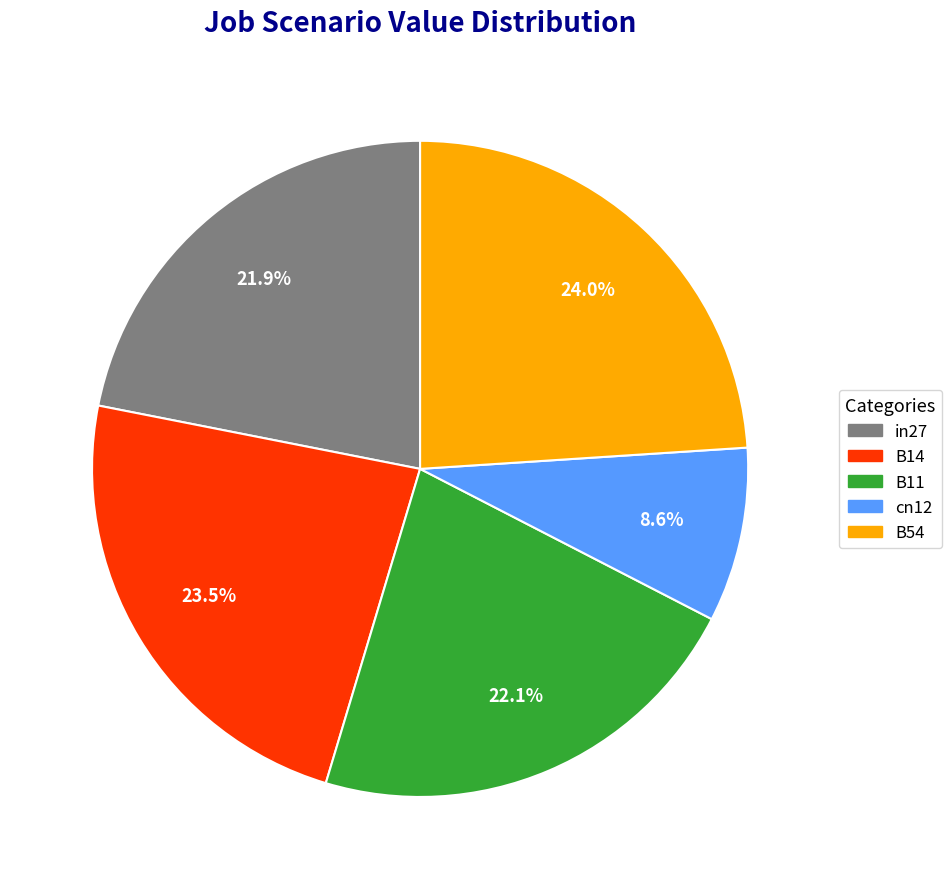

Which slice is the largest?

B54